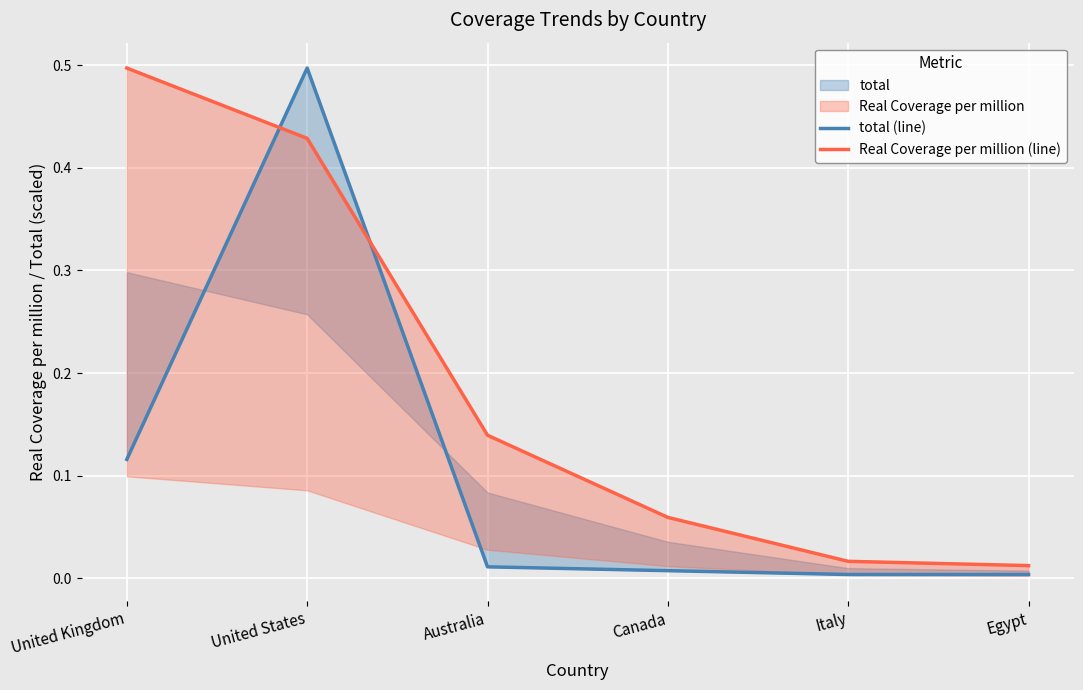

Reading right to left, list all the values displayed in this chart.

total (line): 0.0	0.0	0.0	0.0	0.5	0.1
Real Coverage per million (line): 0.0	0.0	0.1	0.1	0.4	0.5